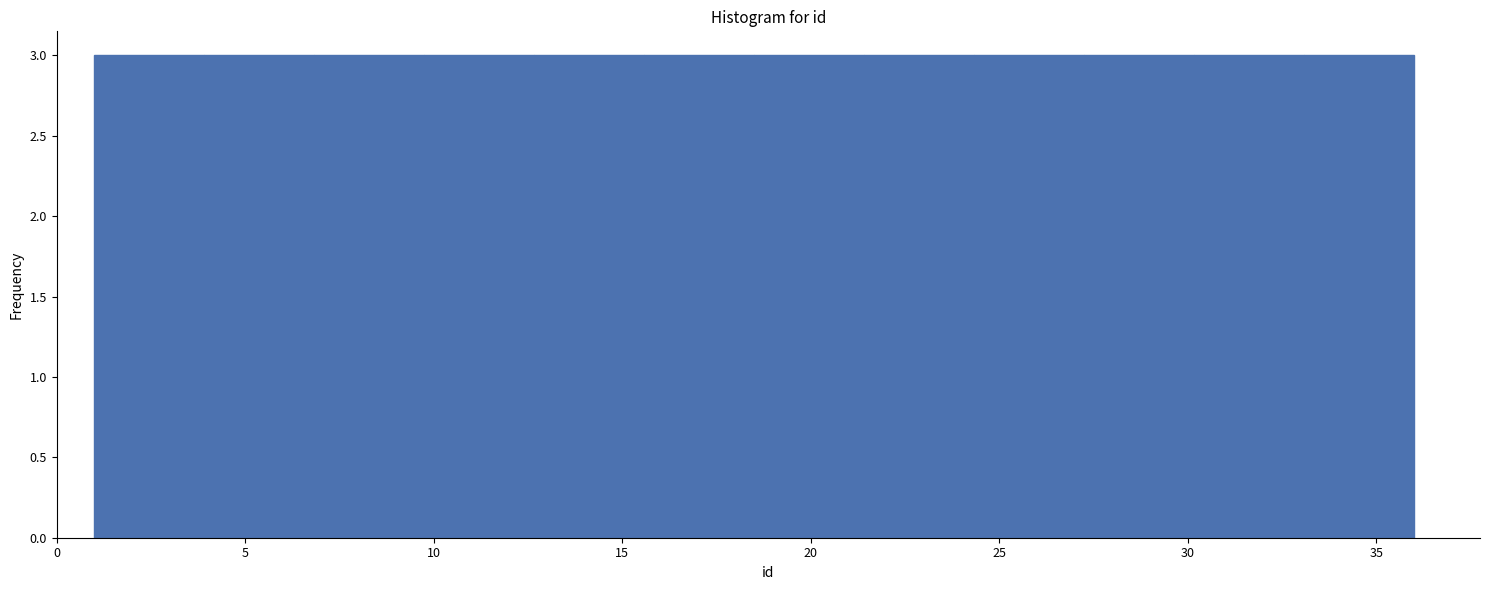

Reading left to right, transcribe this chart: for each bar, give the range it covers on the x-axis and its height. Neither the bar edges nor the heights are printed on the chart, so give them approximately, as read against the axes.

1.0 to 4.0: 3
4.0 to 7.0: 3
7.0 to 10.0: 3
10.0 to 12.5: 3
12.5 to 15.5: 3
15.5 to 18.5: 3
18.5 to 21.5: 3
21.5 to 24.5: 3
24.5 to 27.5: 3
27.5 to 30.0: 3
30.0 to 33.0: 3
33.0 to 36.0: 3